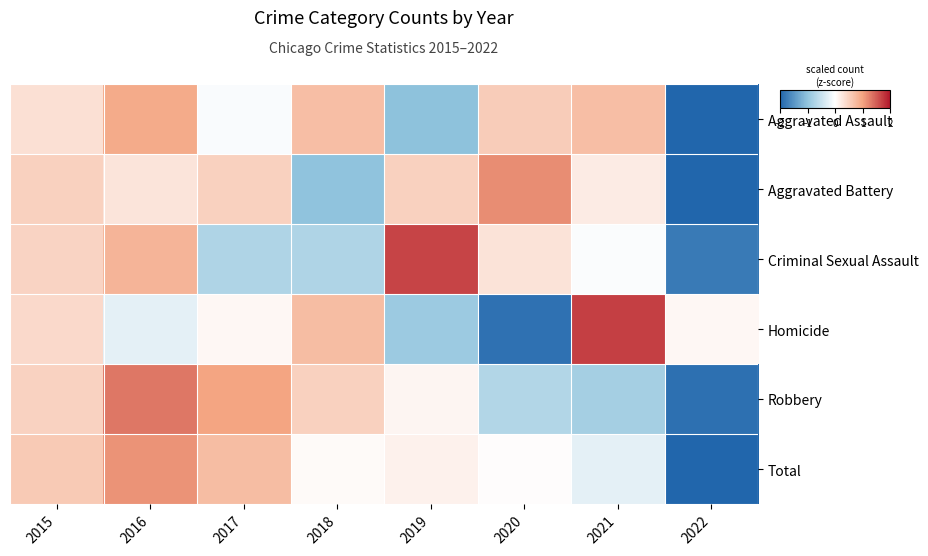

Count the number of categories in the chart.

8